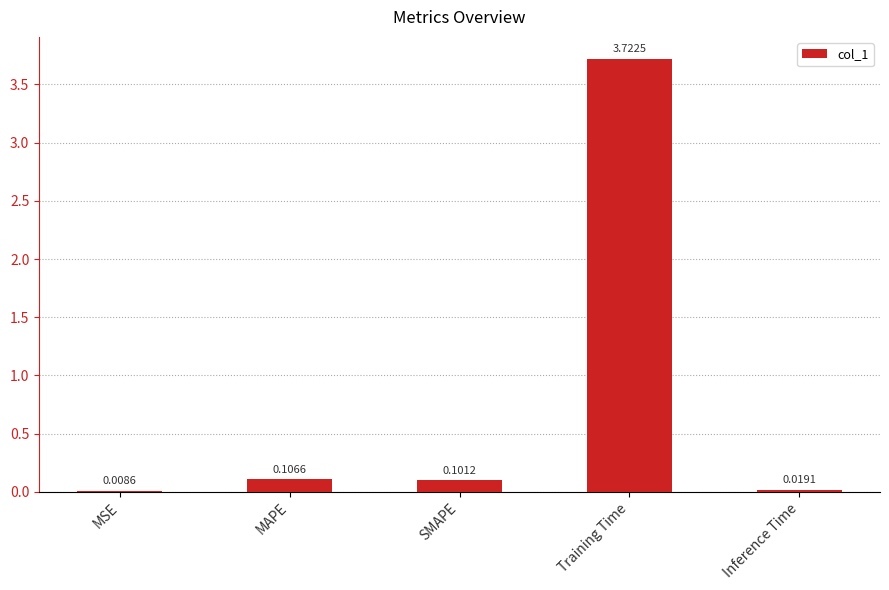

At which label is the value closest to 1?

MAPE